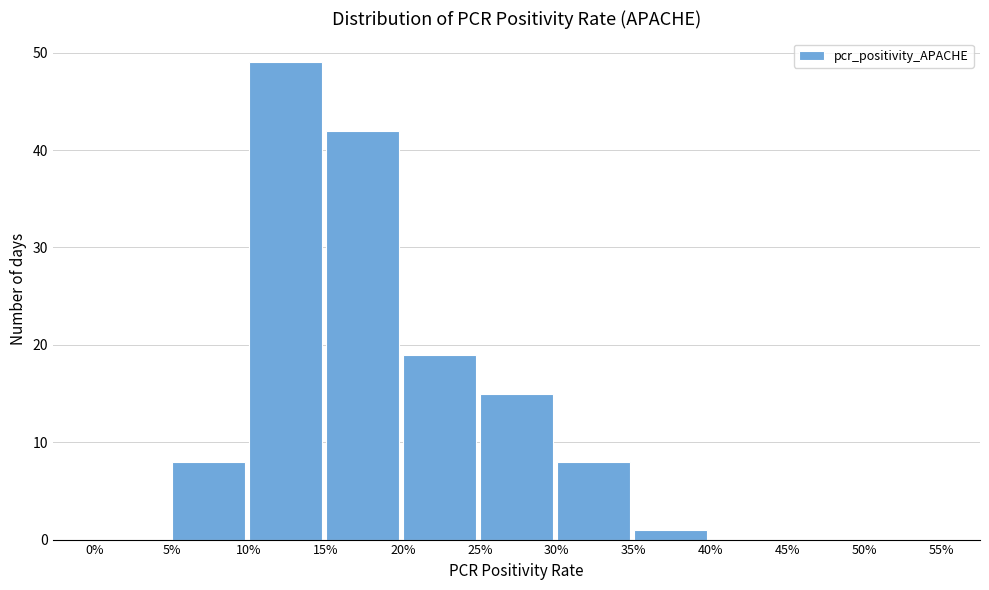

Reading left to right, what are all the values shown in this chart?

0%=0	5%=8	10%=49	15%=42	20%=19	25%=15	30%=8	35%=1	40%=0	45%=0	50%=0